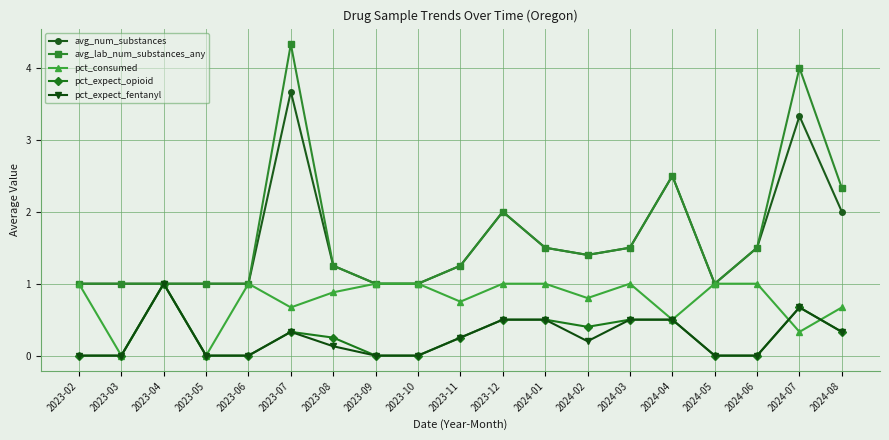

What is the total value across all series at 2023-11?

3.8